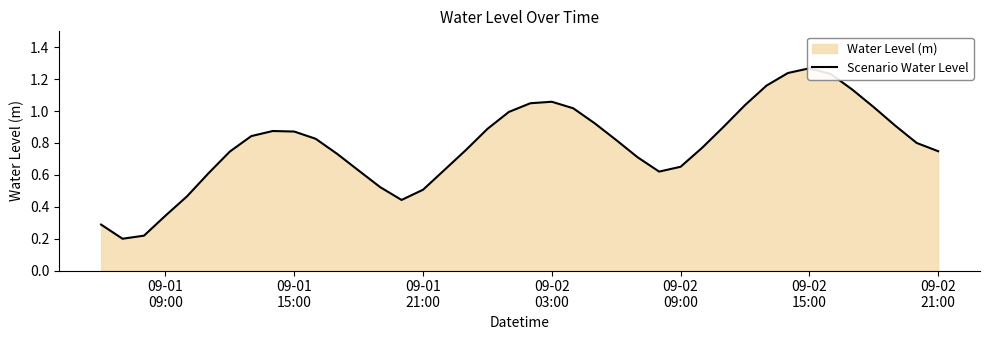

Is it true that the value at 09-01
15:00 is 0.3?

False